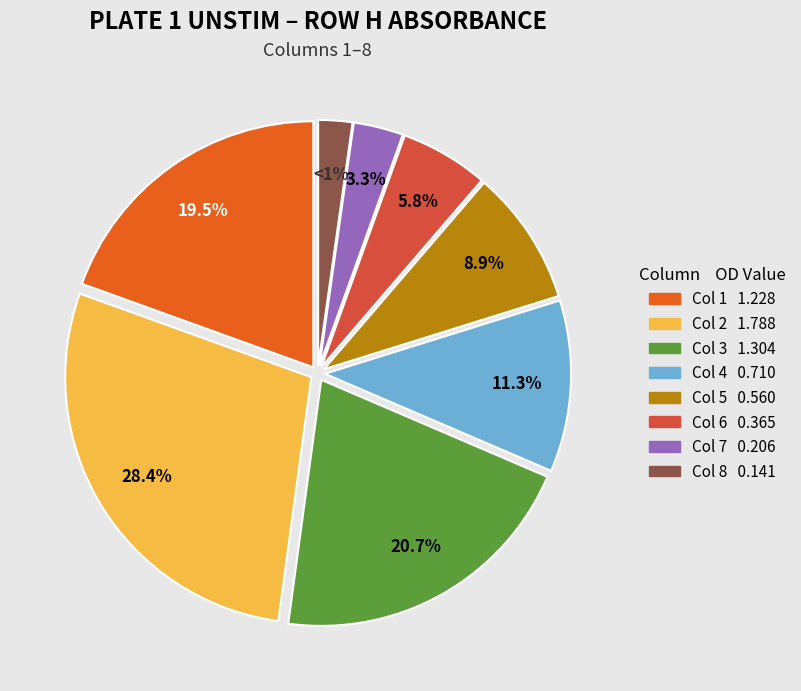

To the nearest percent, what is the difference between the Col 8 and Col 5 slice percentages?

7%